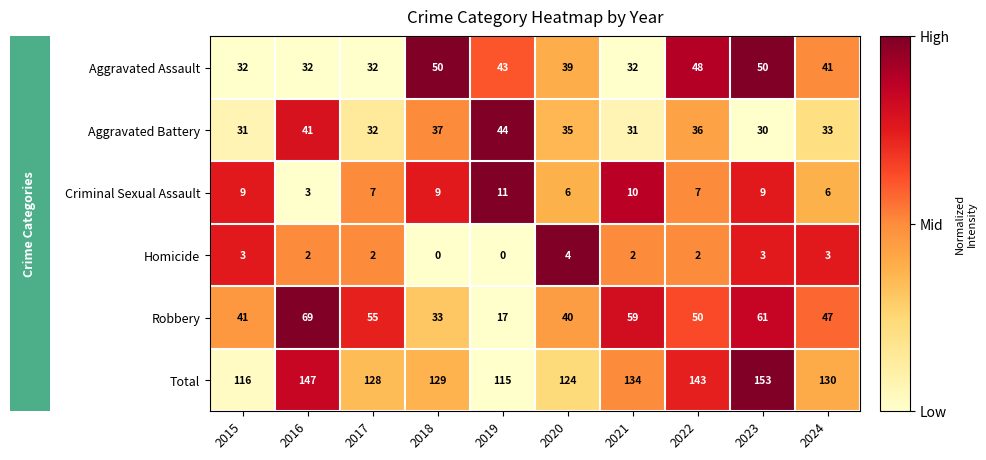

Which category has the highest value across all series?

2023